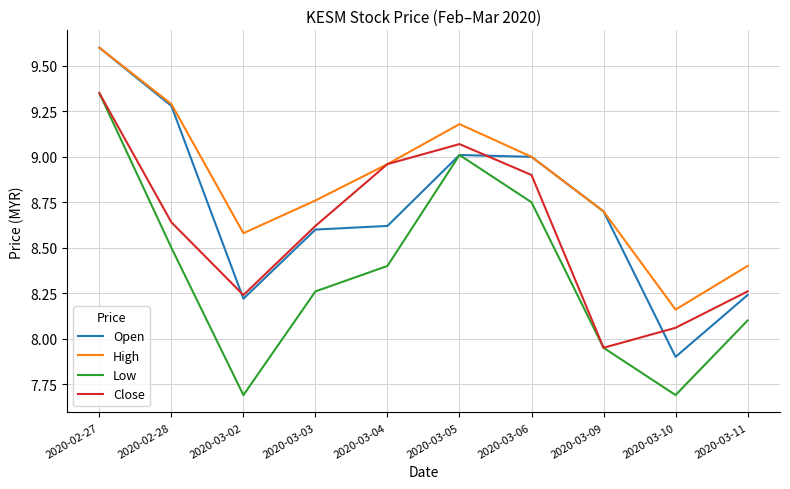

How many lines are shown in the chart?

4